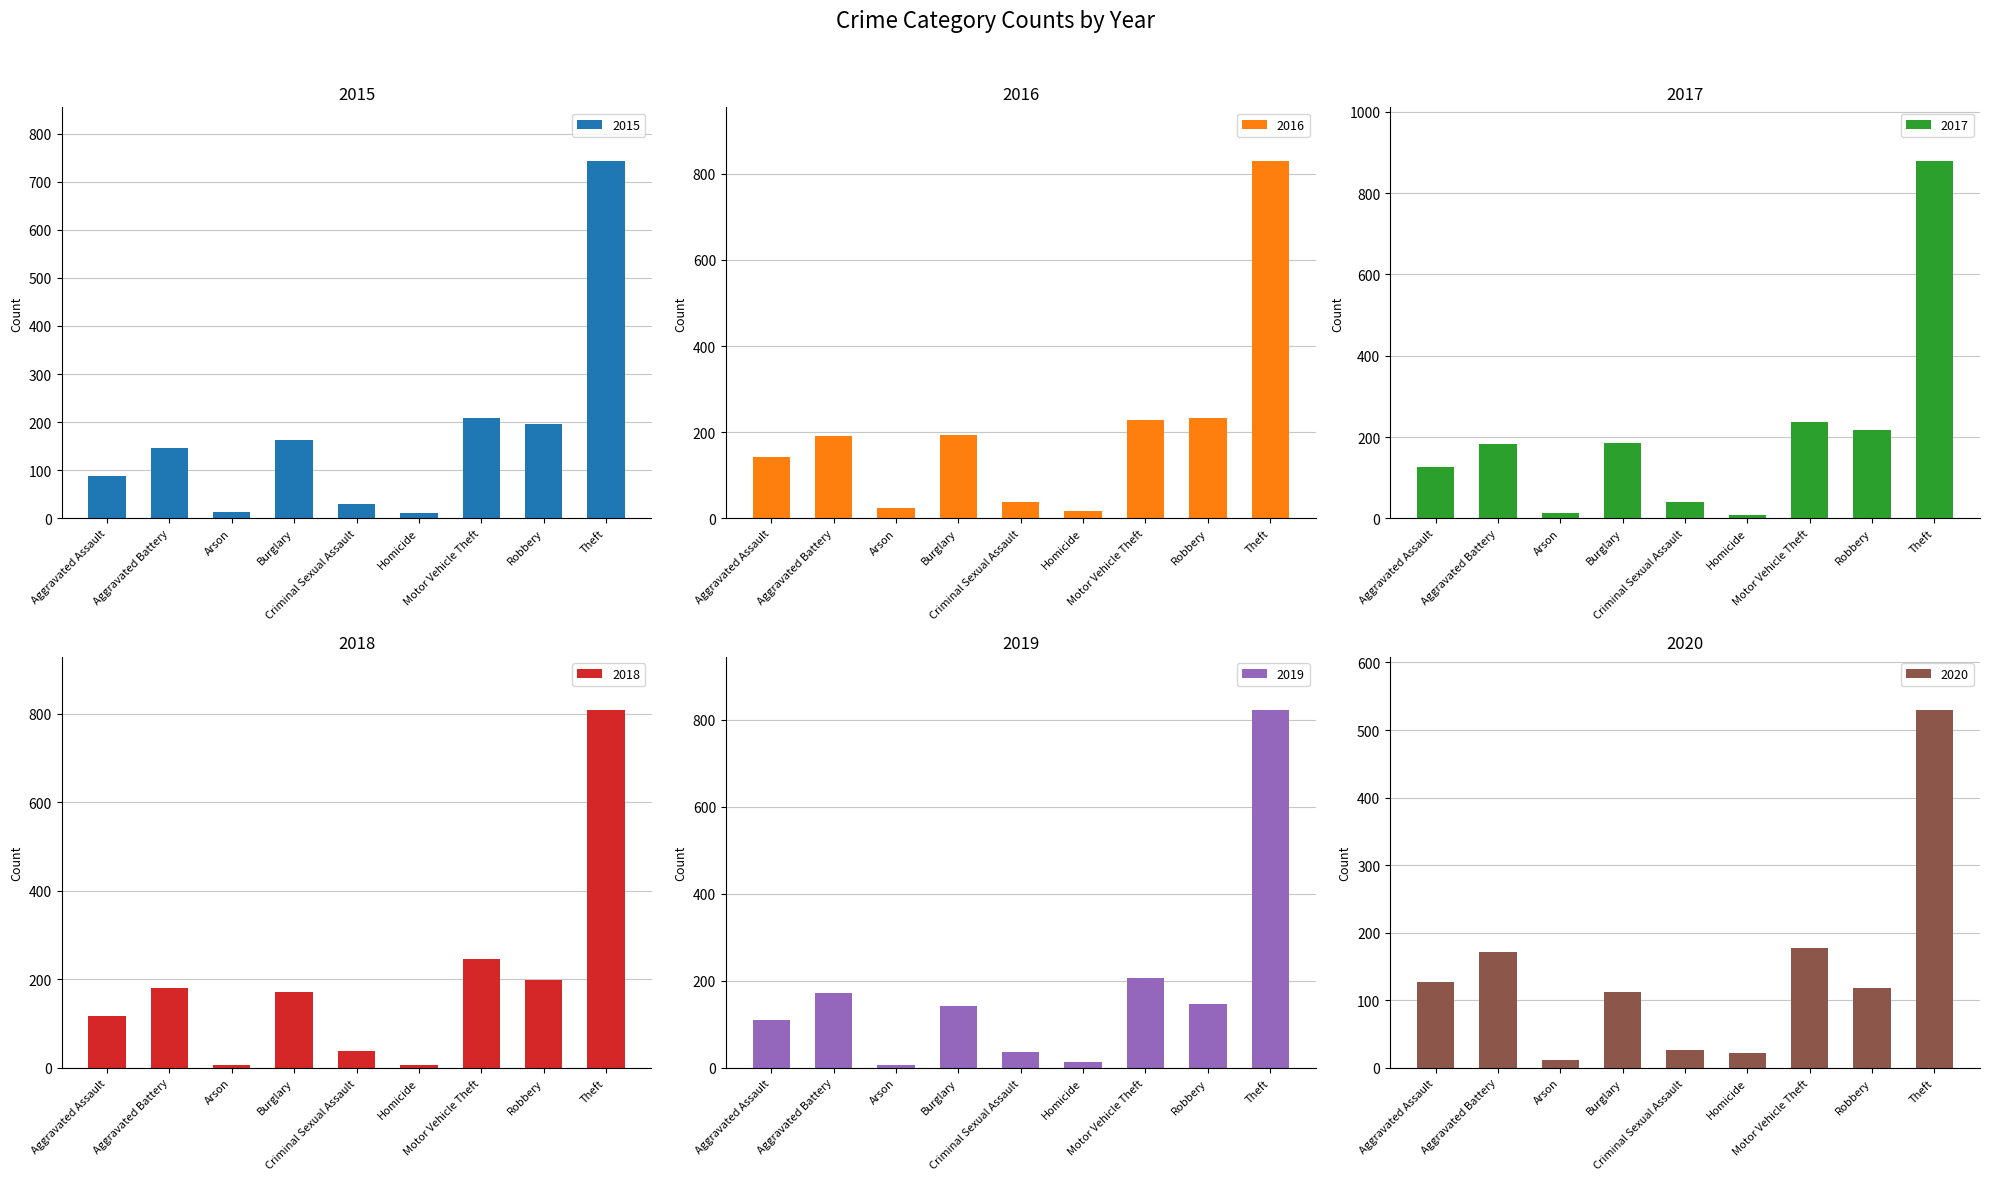

Between Robbery and Theft, which is larger?

Theft